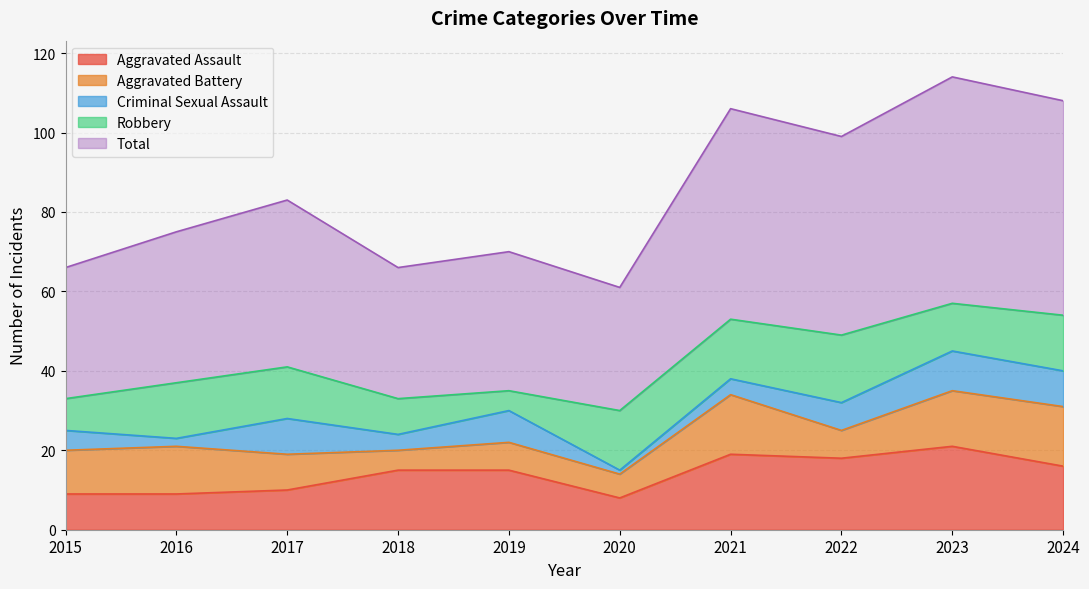

What are all the series names shown in the legend?

Aggravated Assault, Aggravated Battery, Criminal Sexual Assault, Robbery, Total